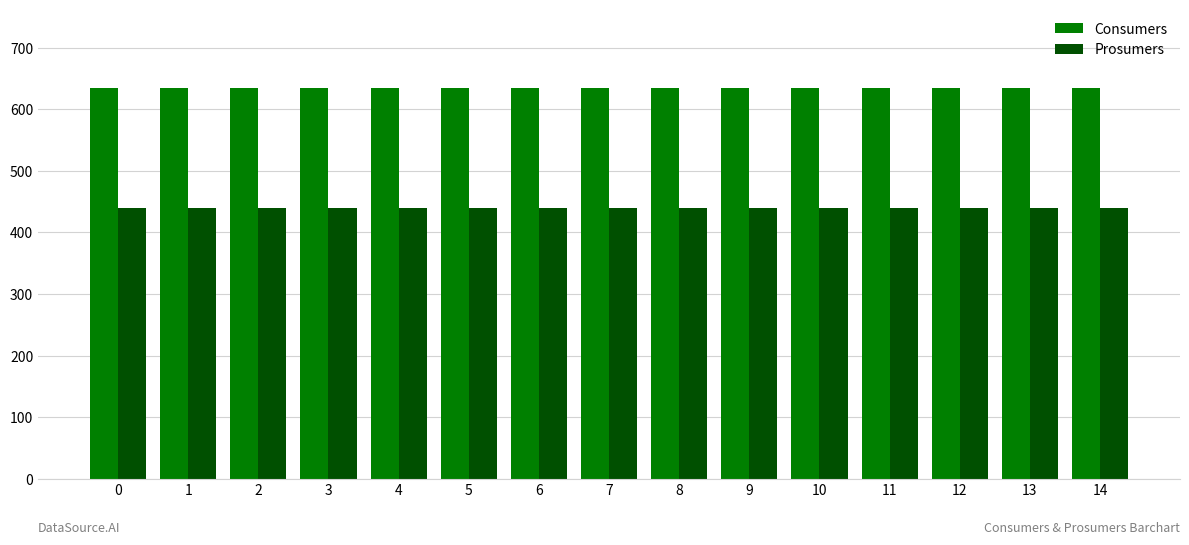

What is the sum of all Prosumers values?

6600